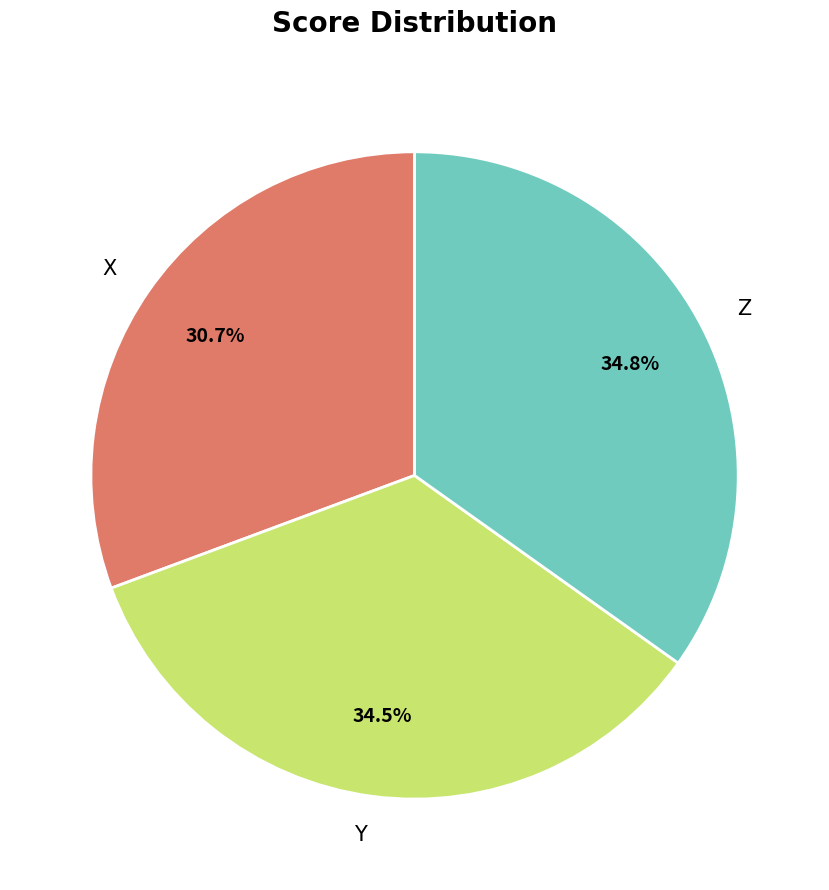

Which has a higher value, X or Y?

Y